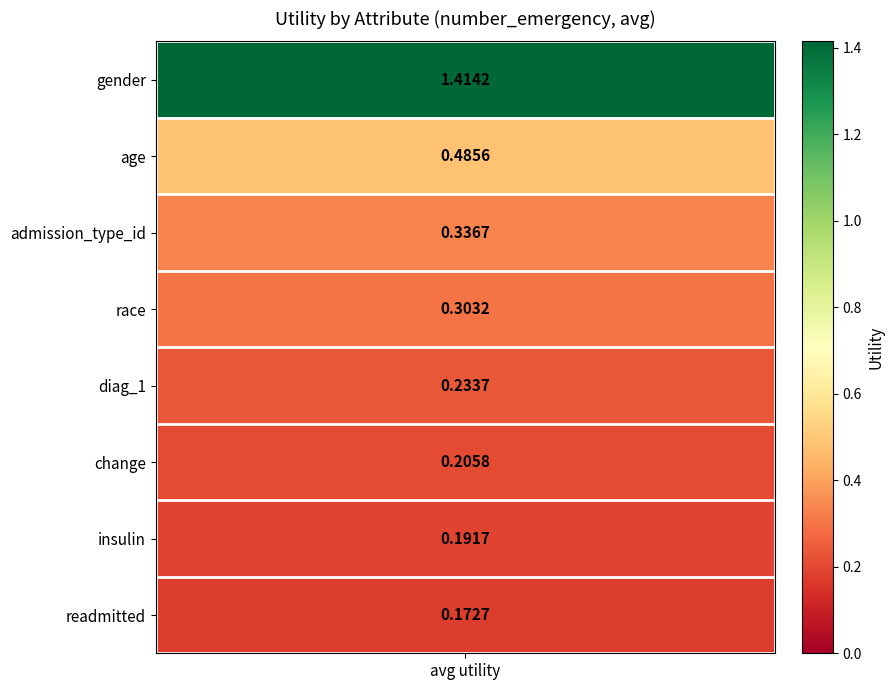

What is the average value?

0.4